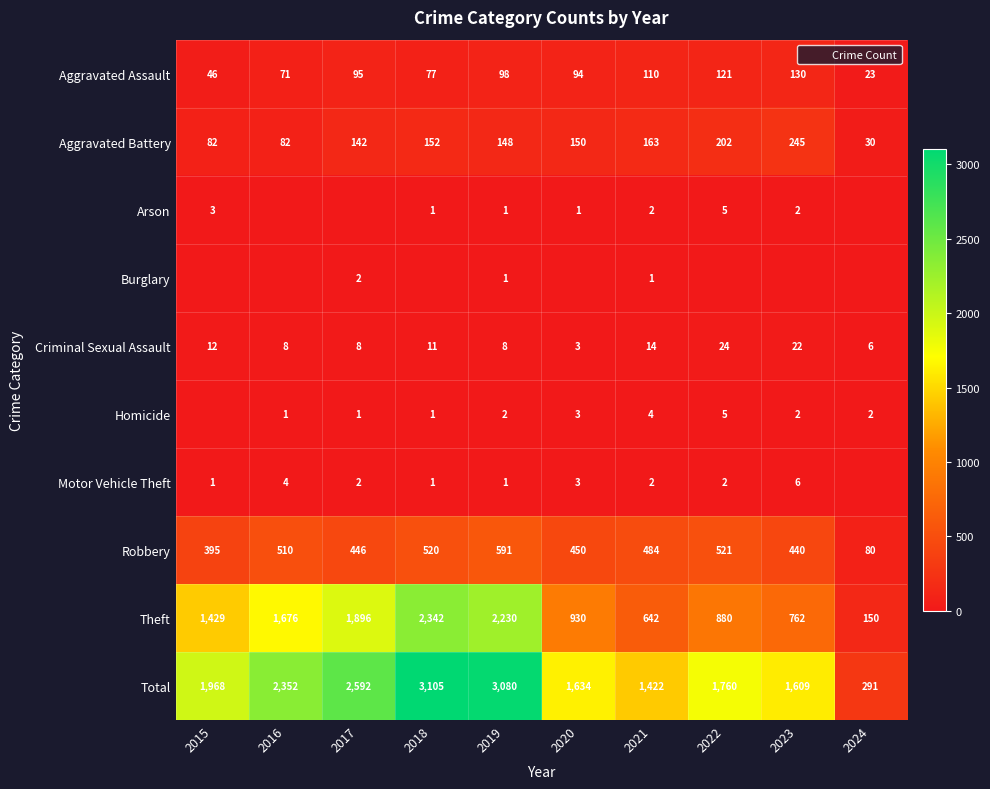

Which series has the largest total across all categories?

Total